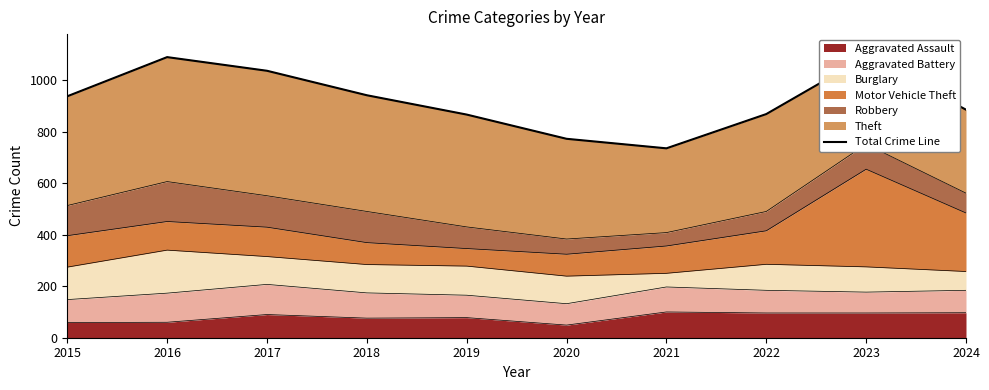

True or false: the data shows 449 at 2018.

False